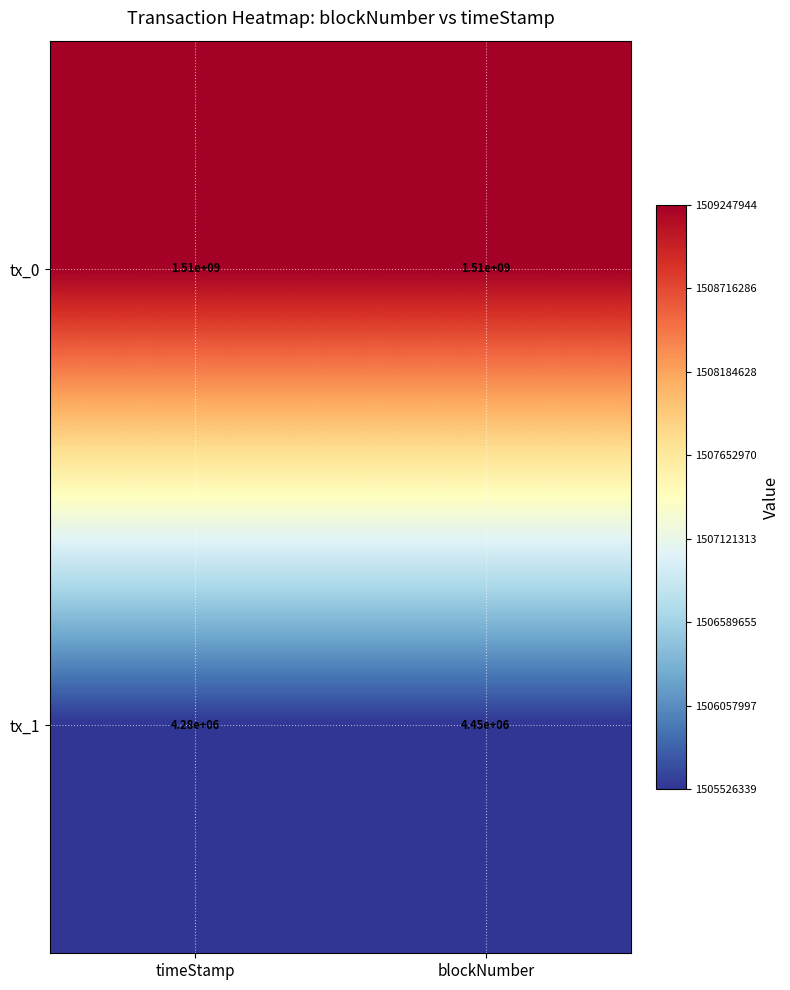

What is the total value across all series at blockNumber?

1514450000